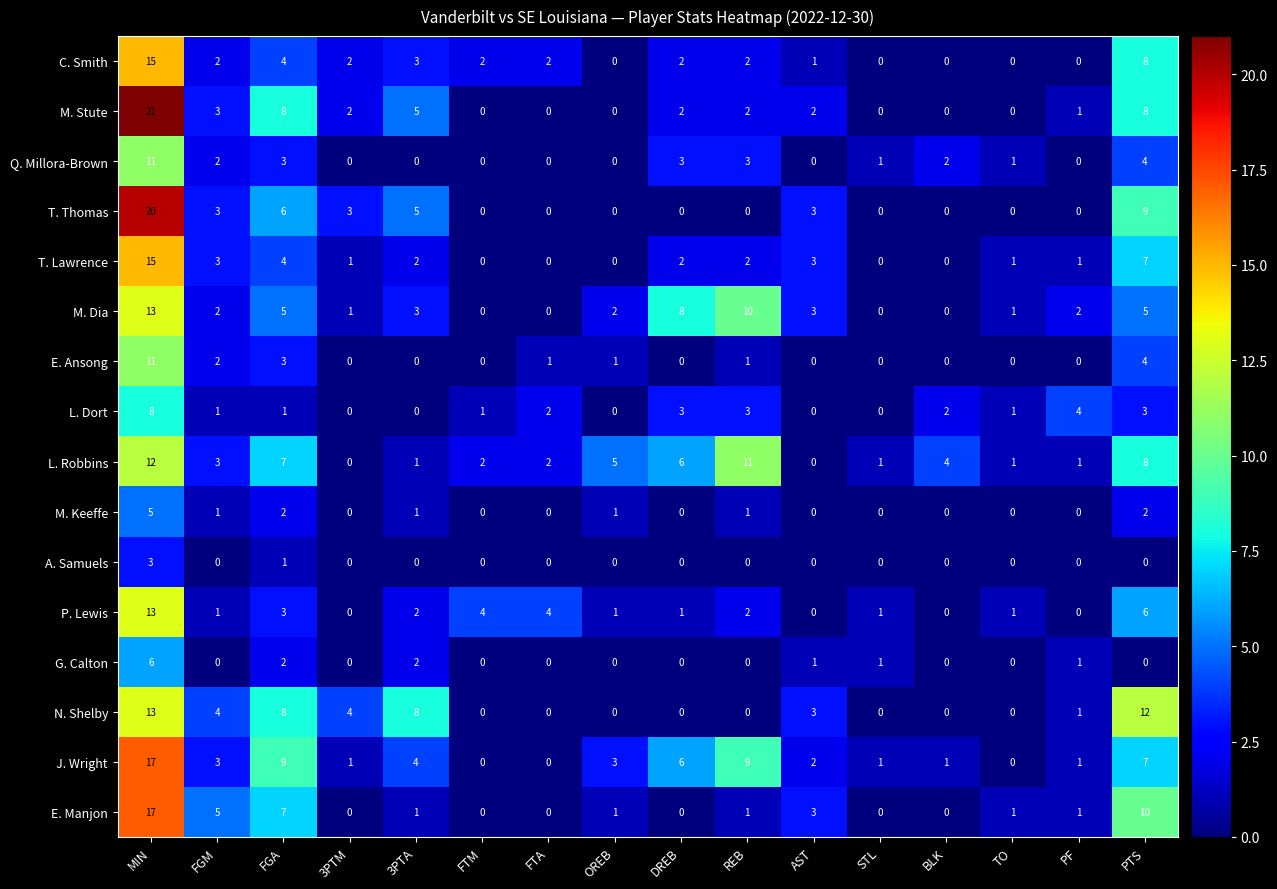

What is the sum of all A. Samuels values?

4